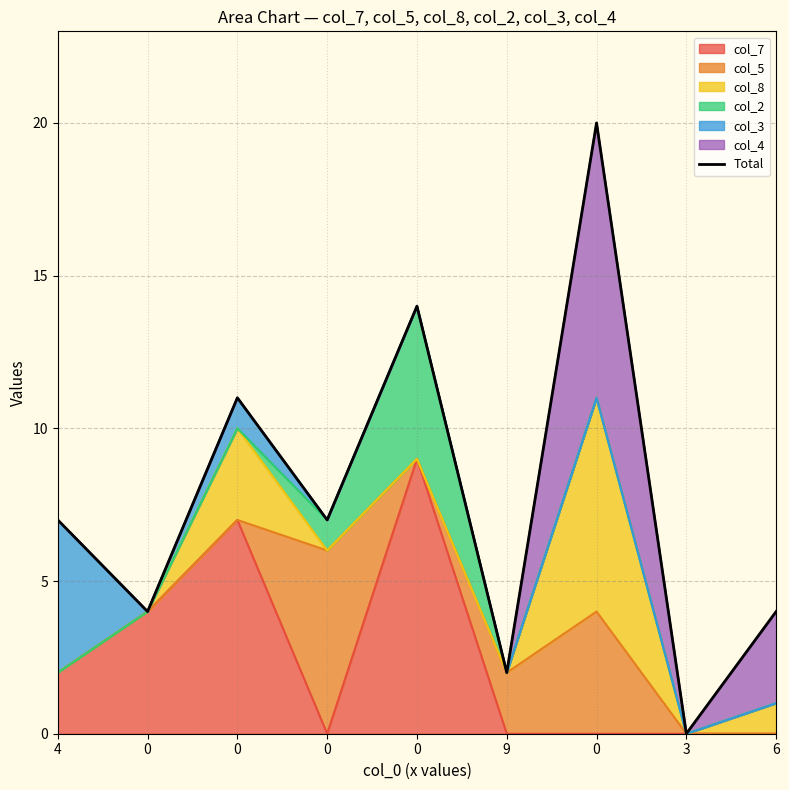

How many values are above zero?

8